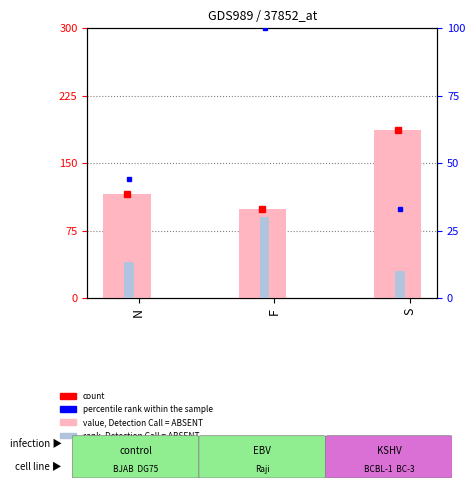

Are the bars grouped side by side (vs. stacked)?

Yes